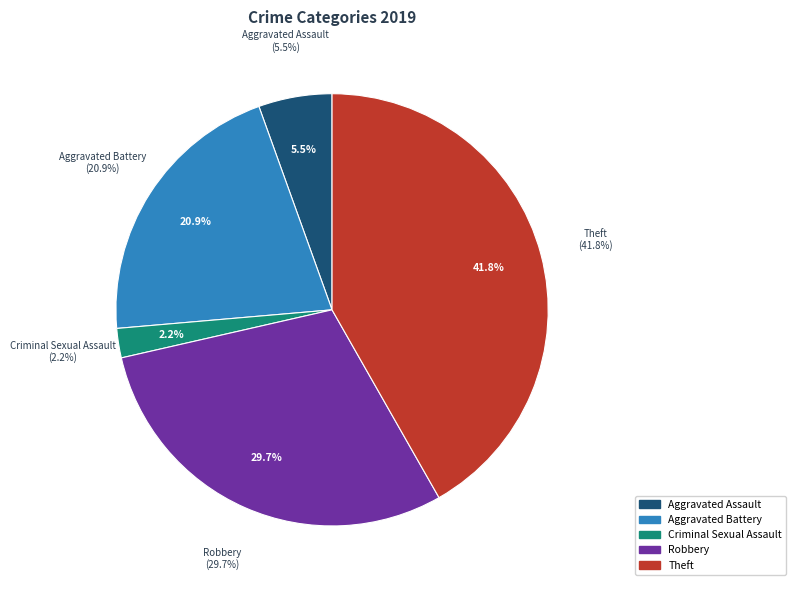

Is there a majority slice in this chart?

No